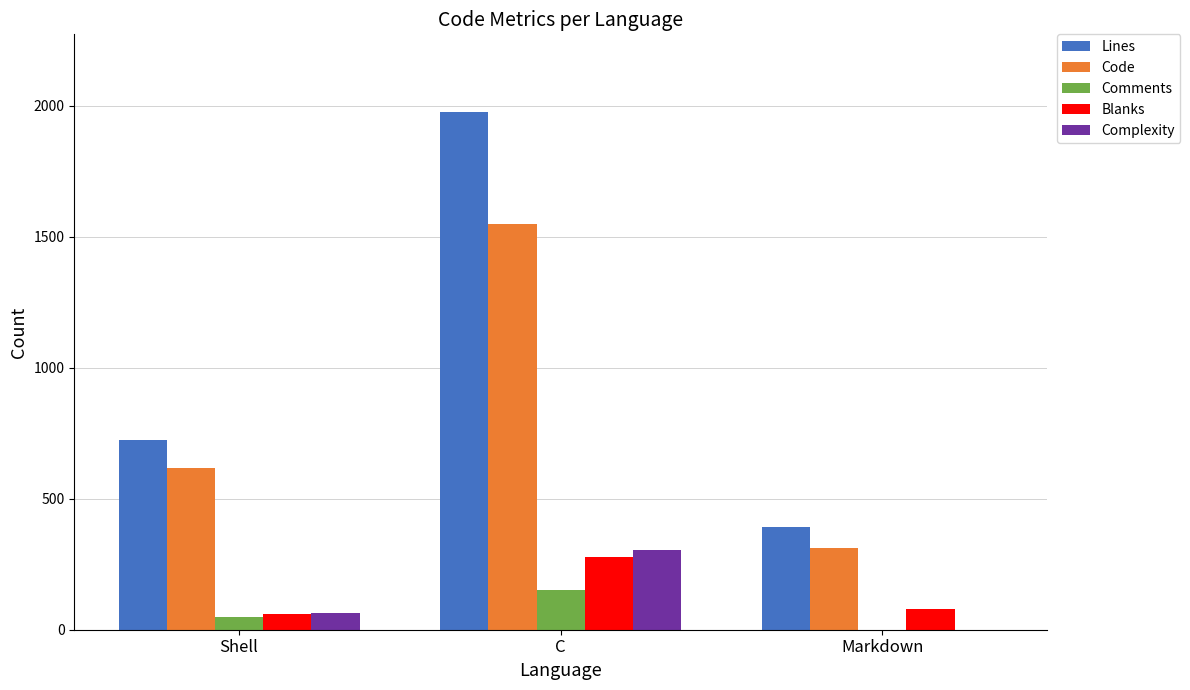

Reading left to right, list all the values displayed in this chart.

Lines: Shell=725	C=1977	Markdown=391
Code: Shell=619	C=1548	Markdown=313
Comments: Shell=47	C=150	Markdown=0
Blanks: Shell=59	C=279	Markdown=78
Complexity: Shell=64	C=306	Markdown=0